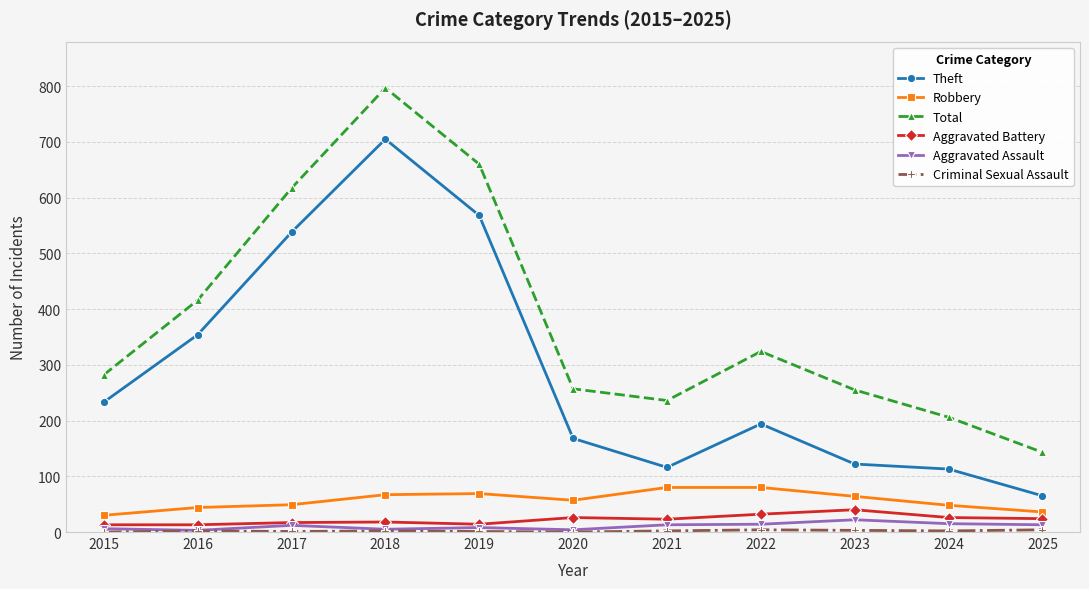

What is the difference between the highest and lowest values at 2017?

616